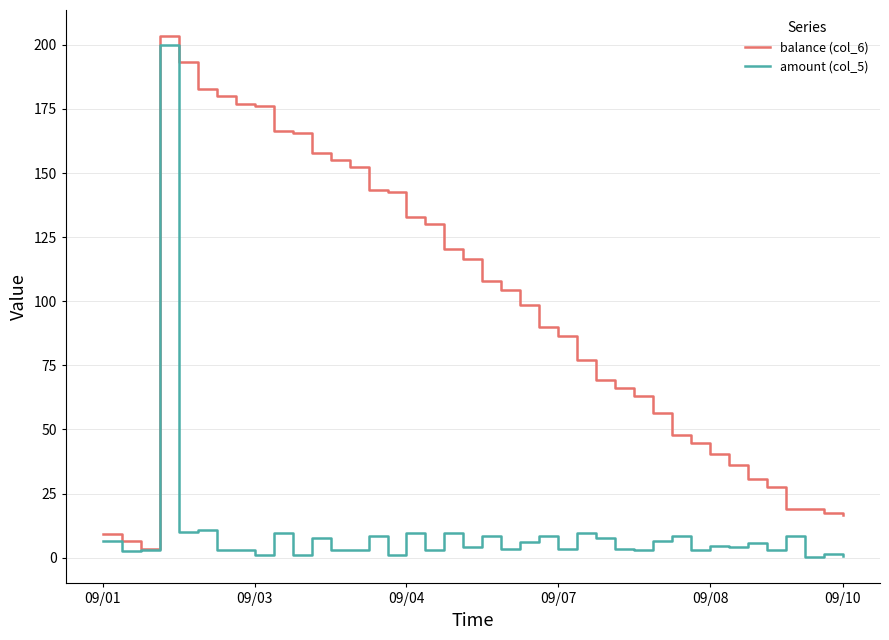

What is the highest value of the amount (col_5) series?

200.0